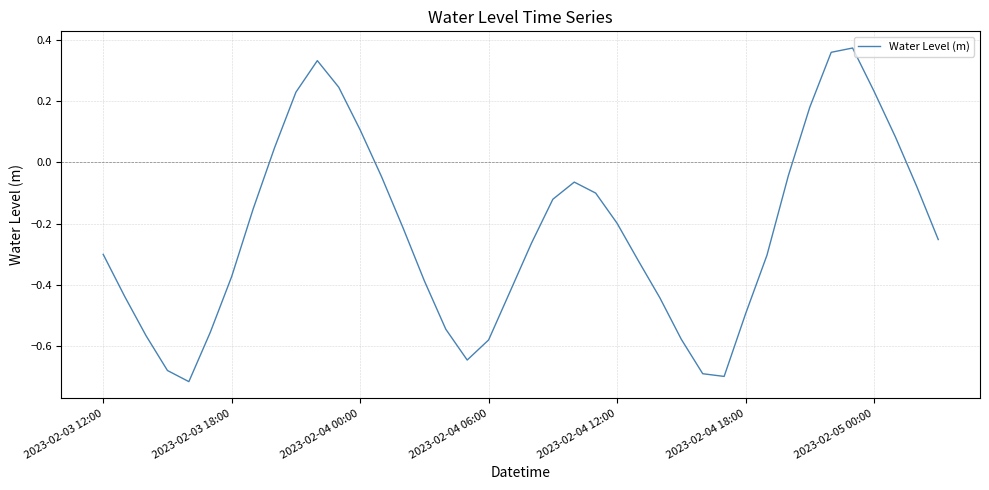

What is the difference between the maximum and minimum values?

1.1